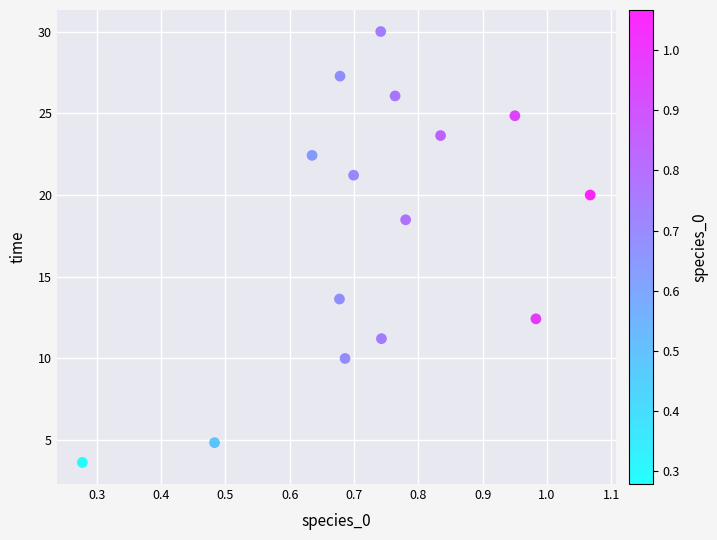

What is the range of Y values (max minus min)?

26.4